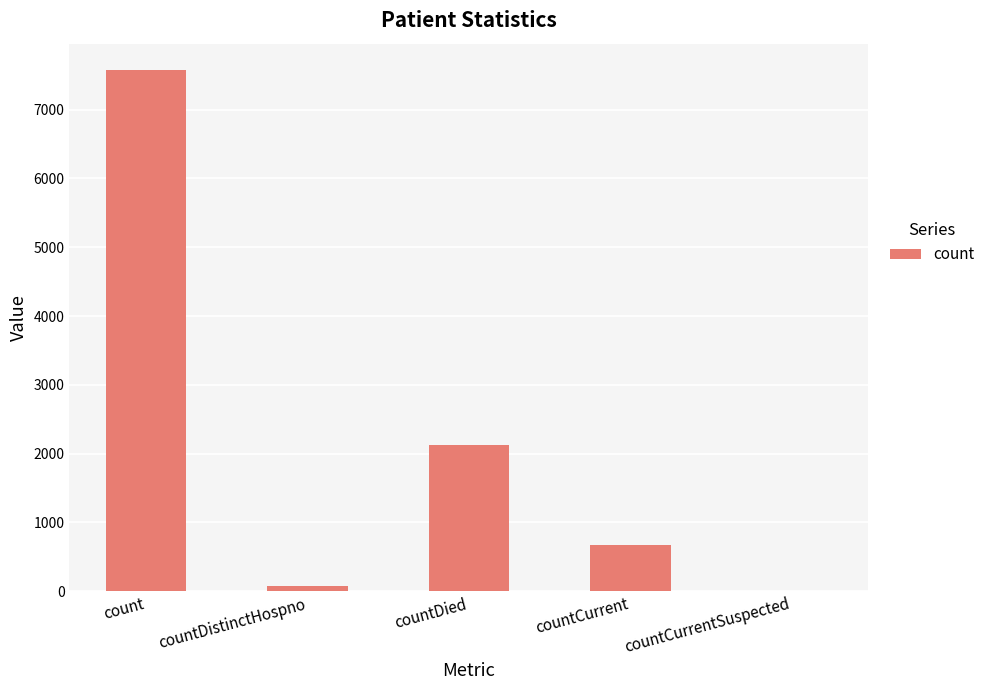

What is the greatest value displayed?

7581